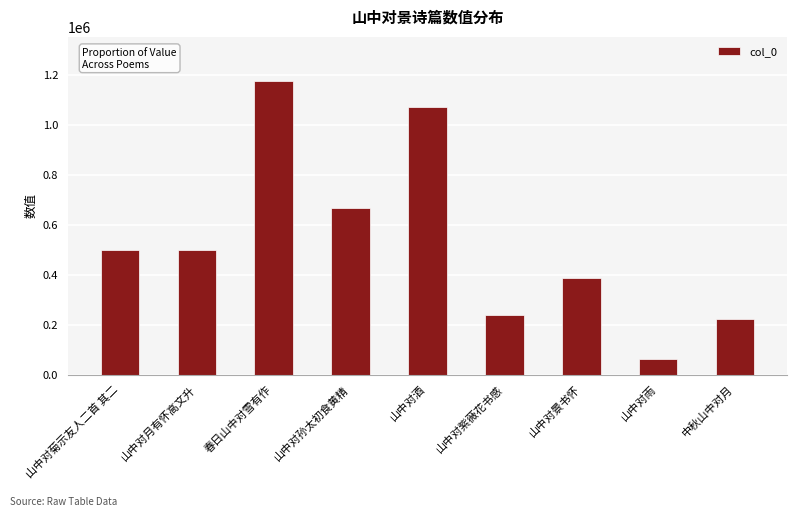

At which category does the chart reach its peak across all series?

春日山中对雪有作